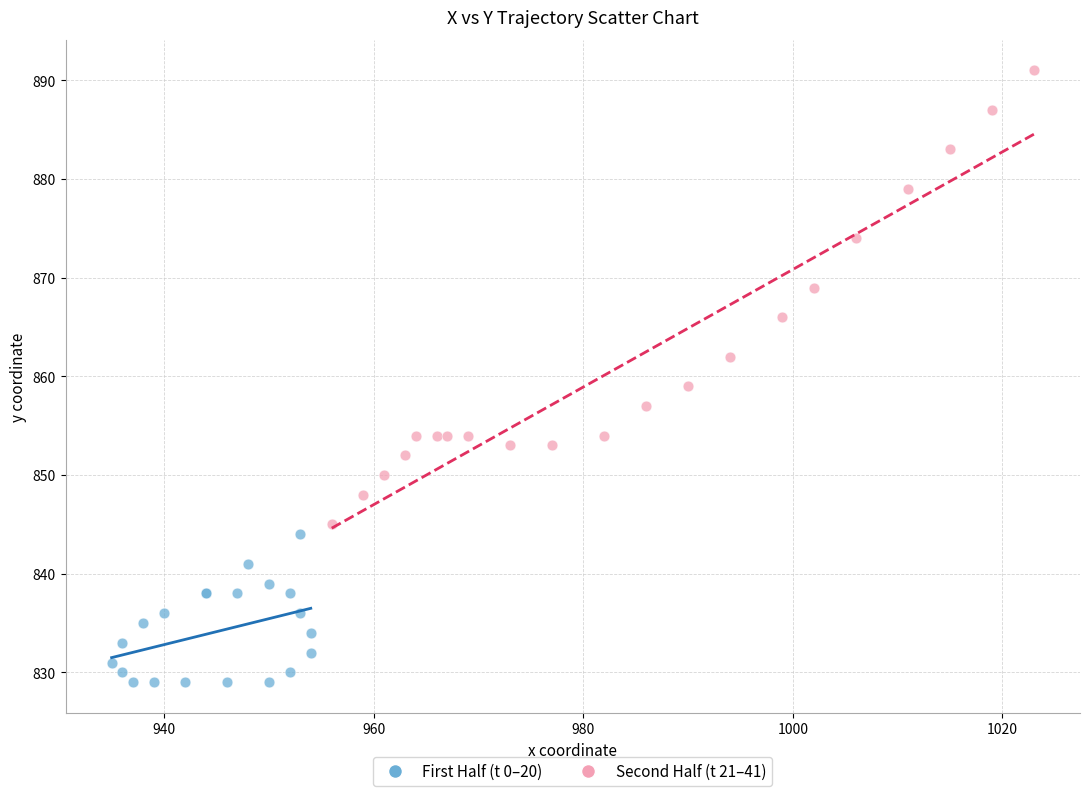

Which series has the largest Y range (max minus min)?

Second Half (t 21–41)